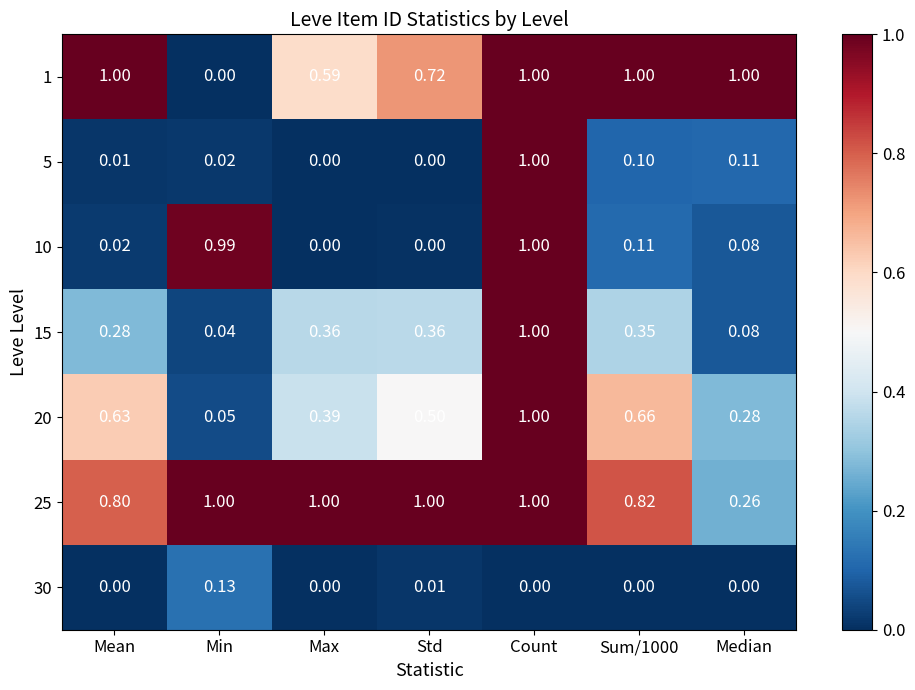

At how many categories does at least one series exceed 0?

7